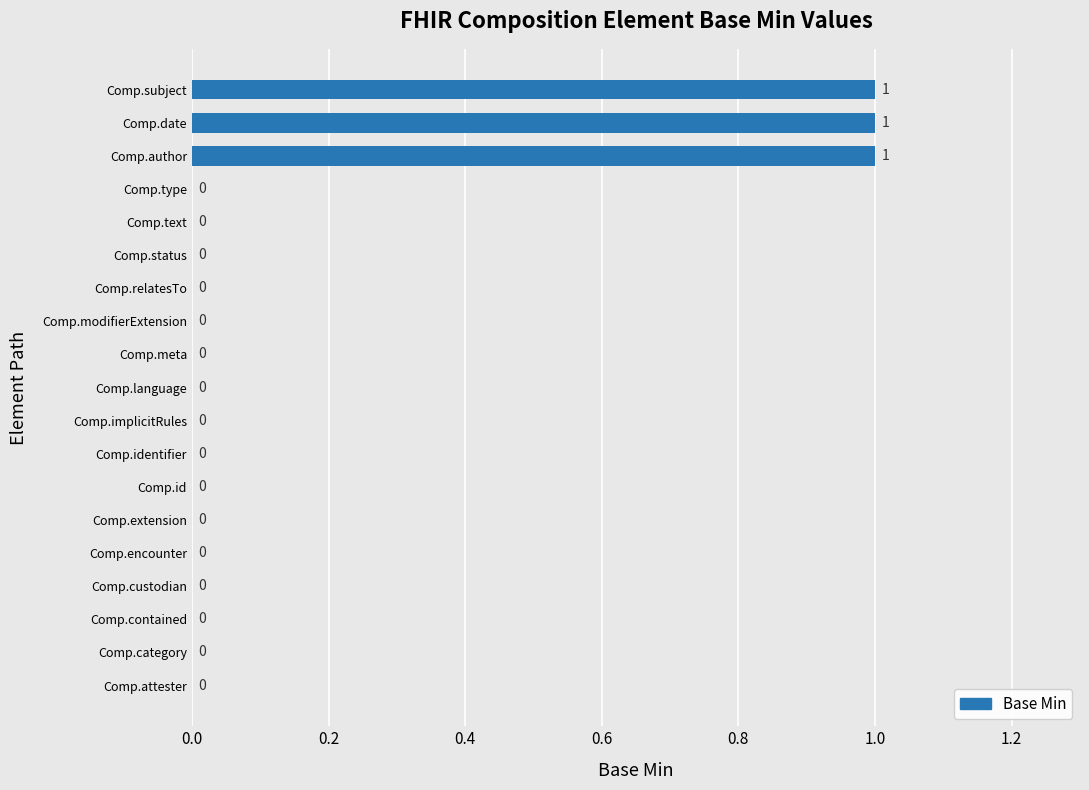

Count the values in the range 0 to 1.

19